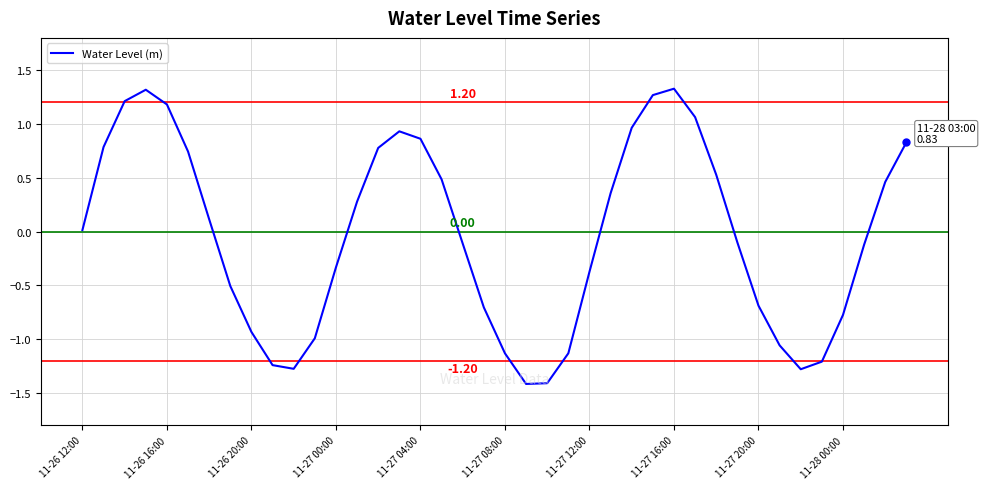

What is the minimum value shown in the chart?

-1.4